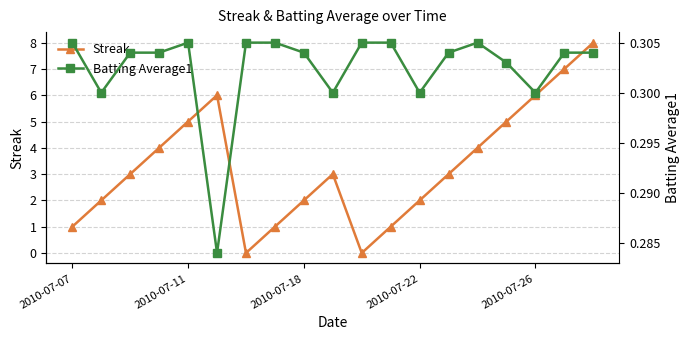

List the series in order of their overall mean, highest first.

Streak, Batting Average1